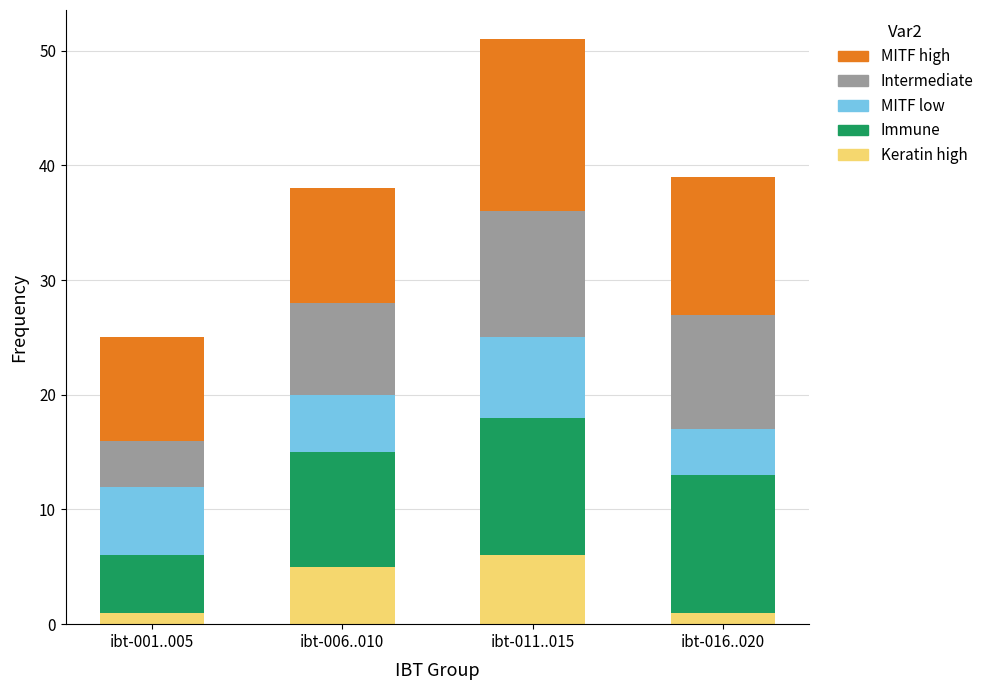

At which category is the sum across all series the highest?

ibt-011..015